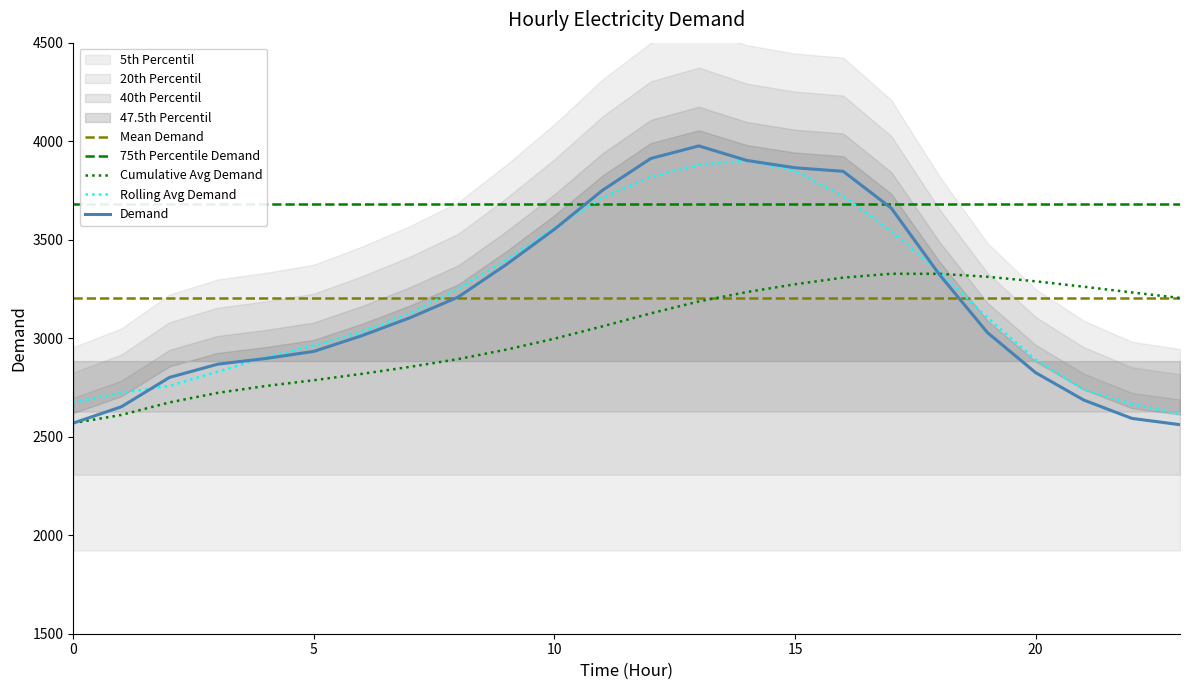

Which label corresponds to the largest value in the chart?

13